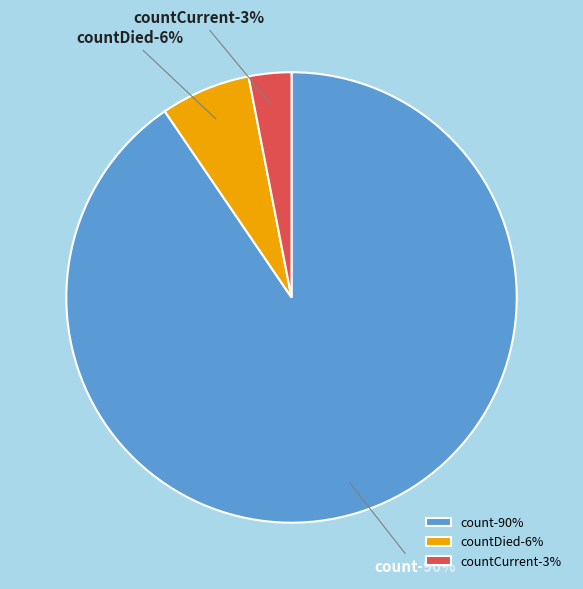

The countDied slice represents 6% of the pie. True or false?

True